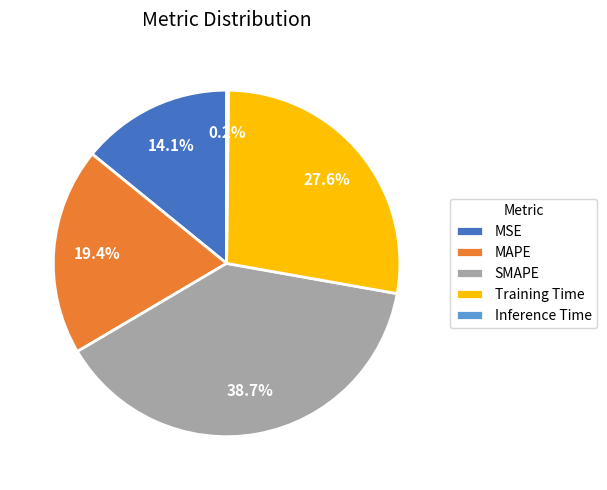

To the nearest percent, what is the average slice percentage?

20%